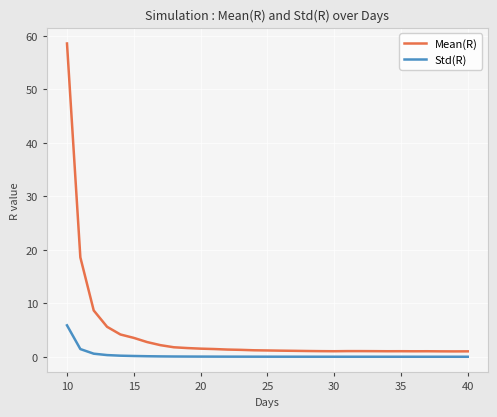

What is the difference between the second highest and second lowest values in the Mean(R) series?

17.5